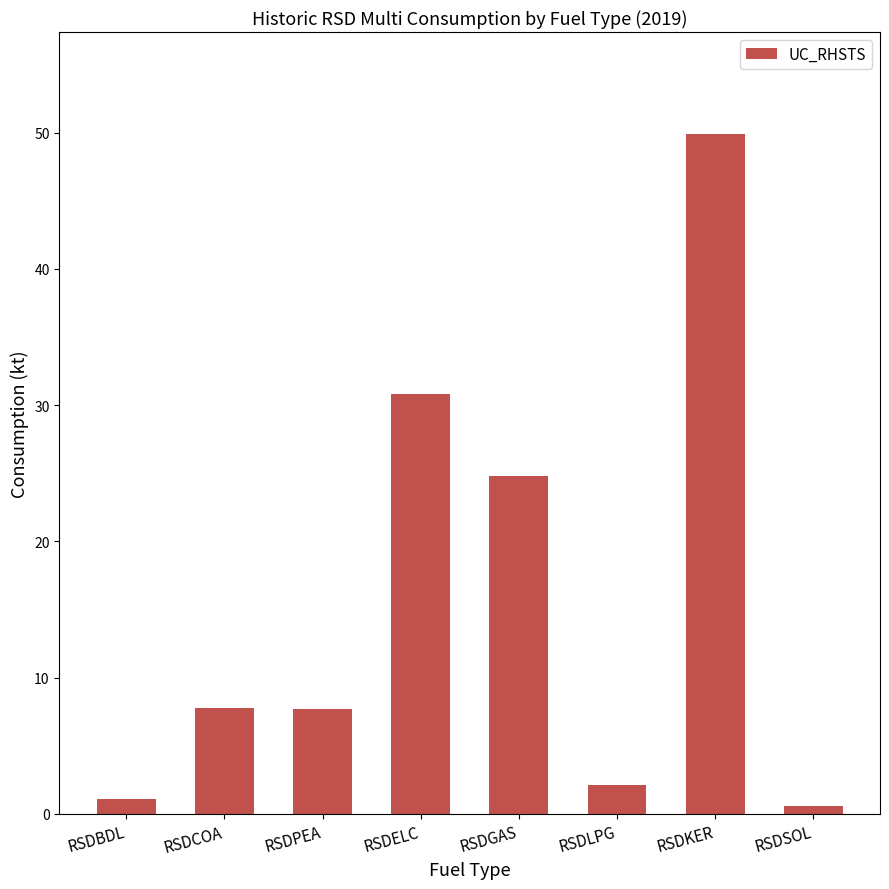

What is the ratio of the value at RSDCOA to the value at RSDPEA?

1.0